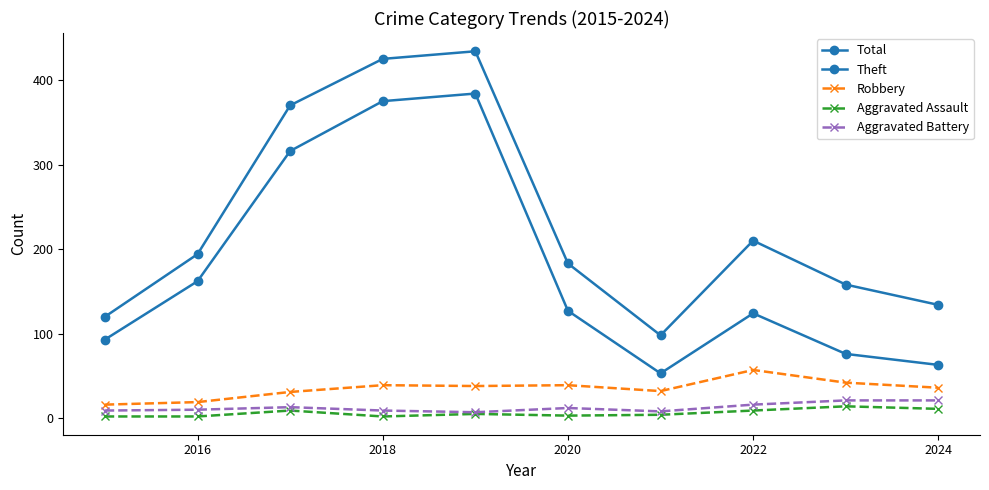

What is the value of the Aggravated Battery point at the 6th from the left?

12